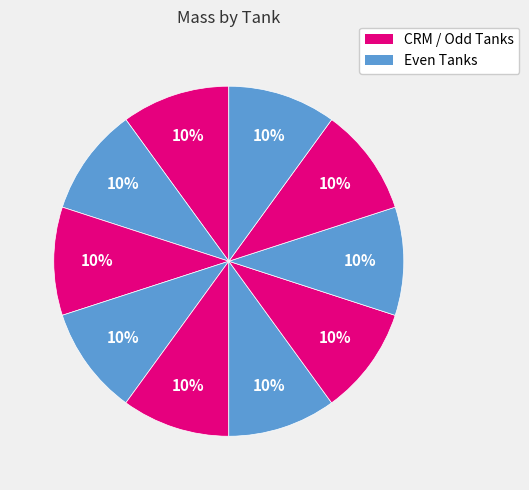

How many segments does this pie chart have?

10